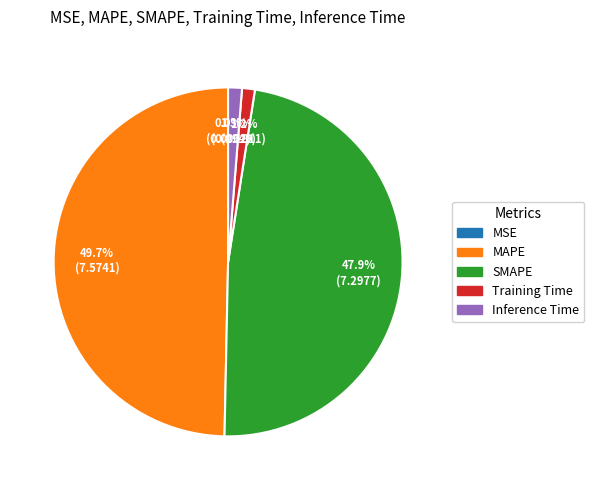

What is the largest slice in the pie chart?

MAPE